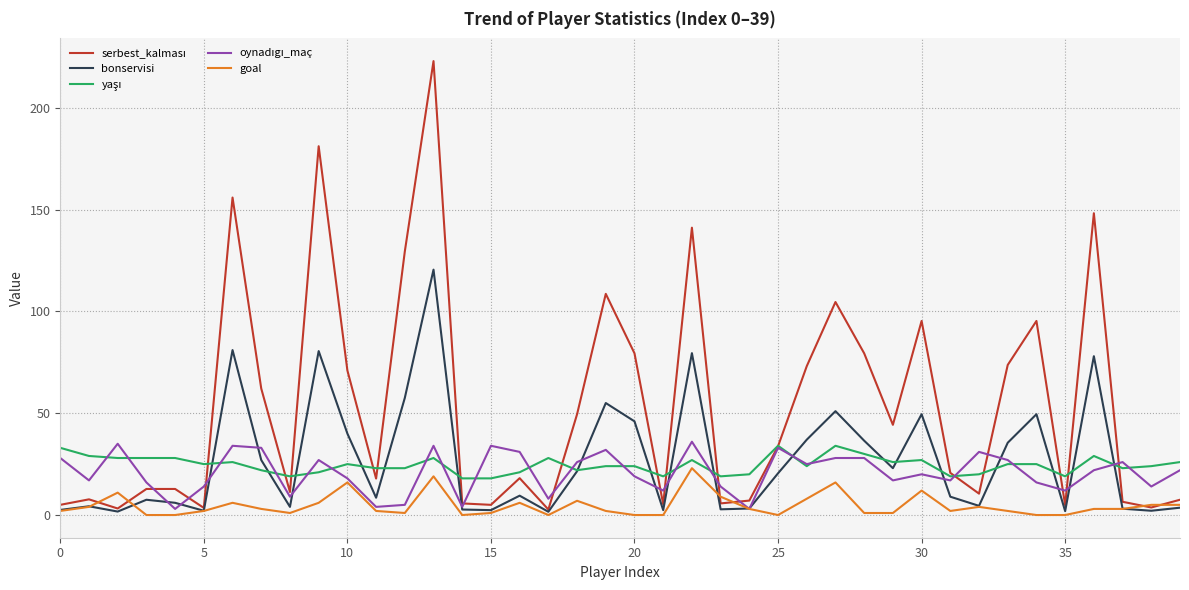

What is the maximum value shown in the chart?

222.9